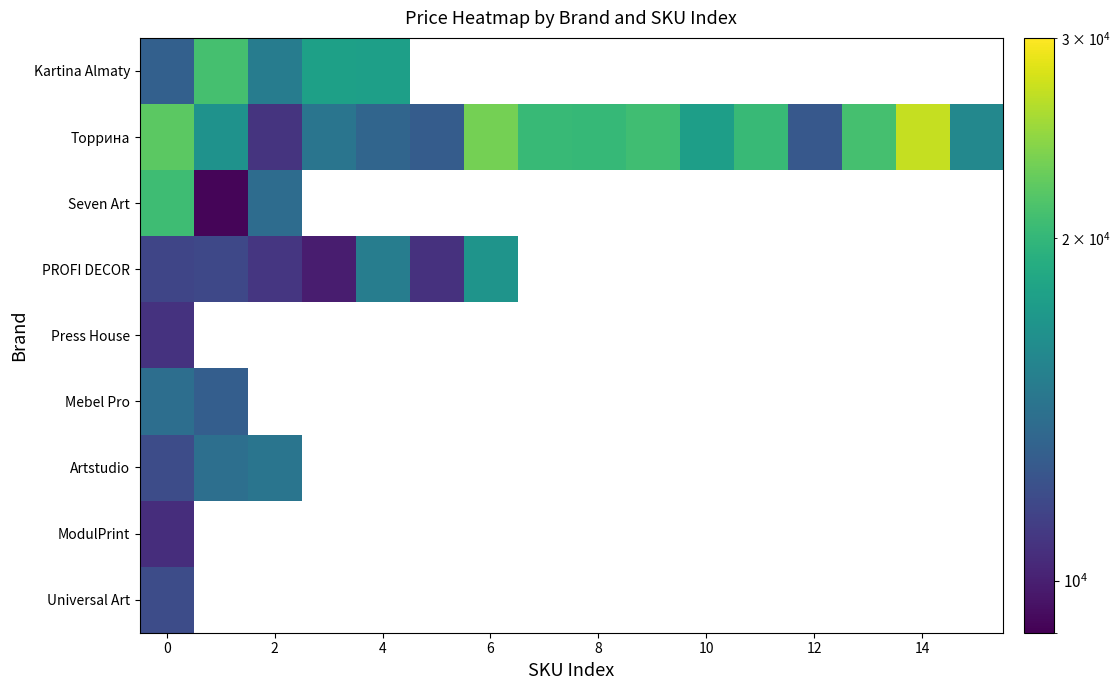

What is the sum of all Торрина values?

288896.0